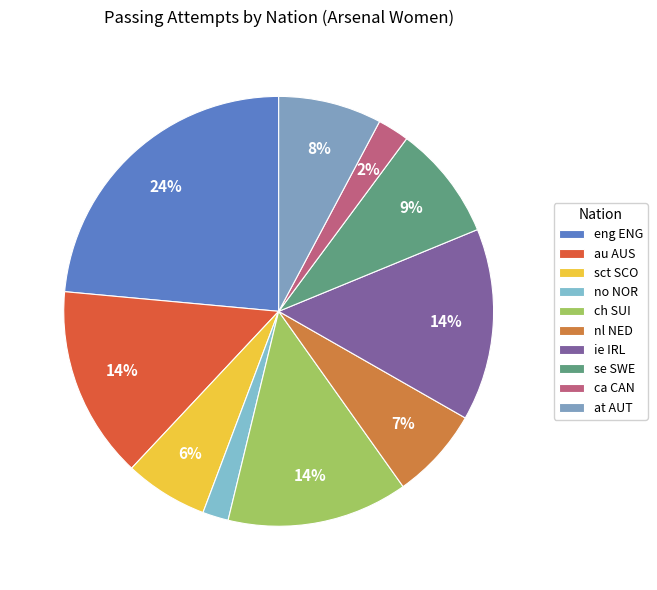

How many slices are in this pie chart?

10